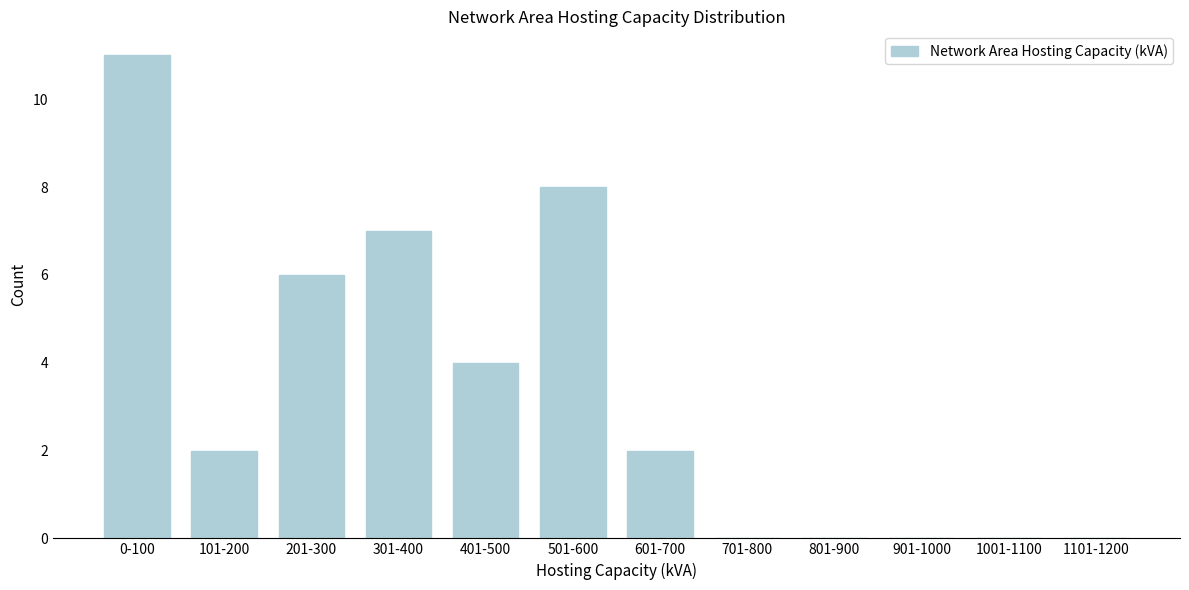

Reading left to right, list all the values displayed in this chart.

0-100=11	101-200=2	201-300=6	301-400=7	401-500=4	501-600=8	601-700=2	701-800=0	801-900=0	901-1000=0	1001-1100=0	1101-1200=0